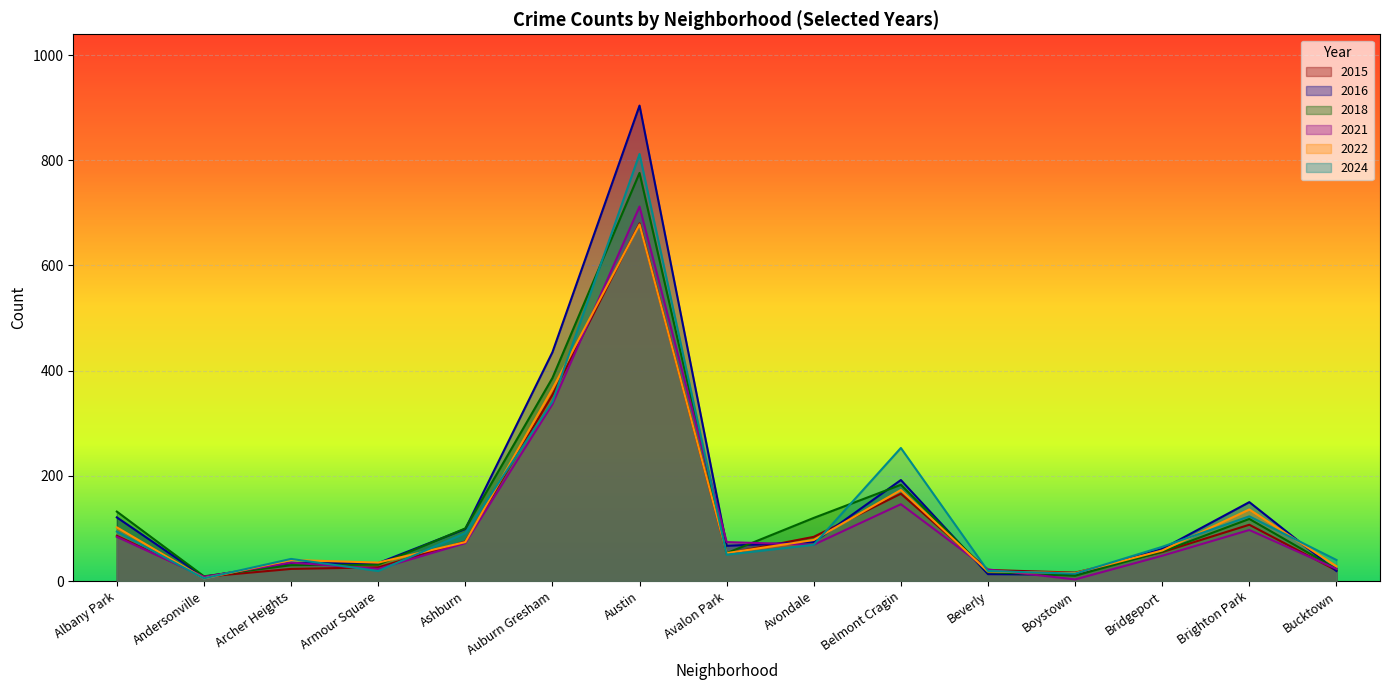

List the series in order of their peak value, lowest first.

2022, 2015, 2021, 2018, 2024, 2016